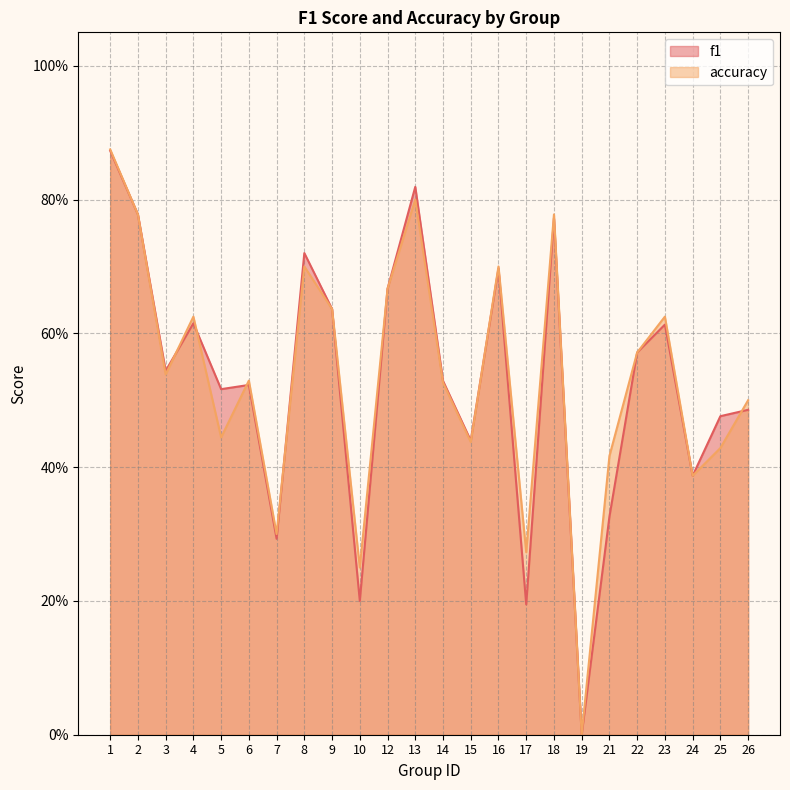

Where is the first local maximum for f1?

4